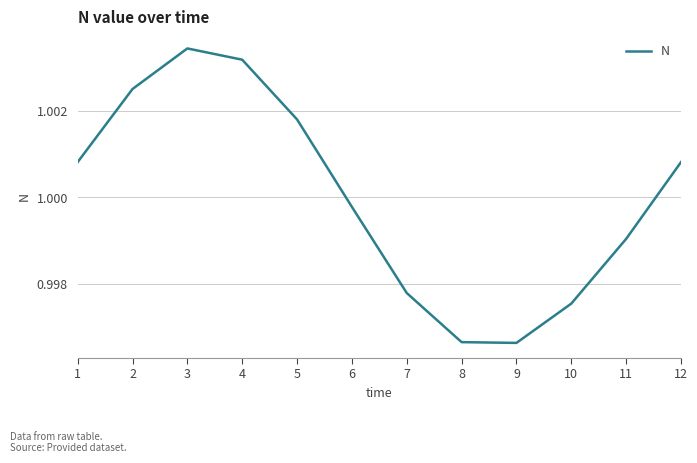

How many categories are shown in the chart?

12